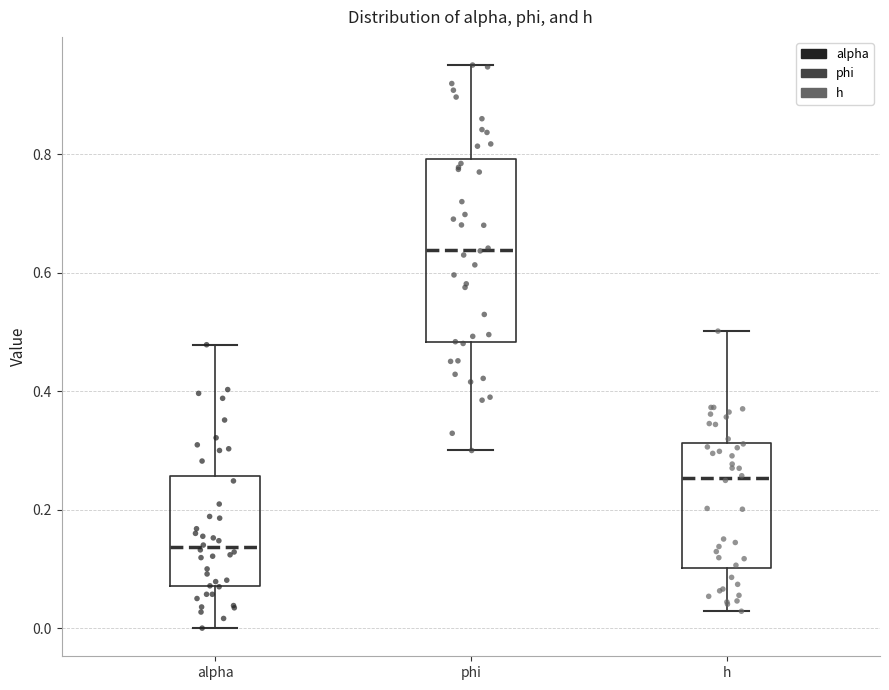

Reading left to right, read every box against the y-axis: the position of its median line, the range the box covers, and the ends of its whiskers. The values are not printed on the chart, so give them approximately, as read against the axis.

alpha: median 0.14, box 0.08 to 0.26, whiskers 0.00 to 0.48
phi: median 0.64, box 0.48 to 0.80, whiskers 0.30 to 0.96
h: median 0.26, box 0.10 to 0.32, whiskers 0.02 to 0.50